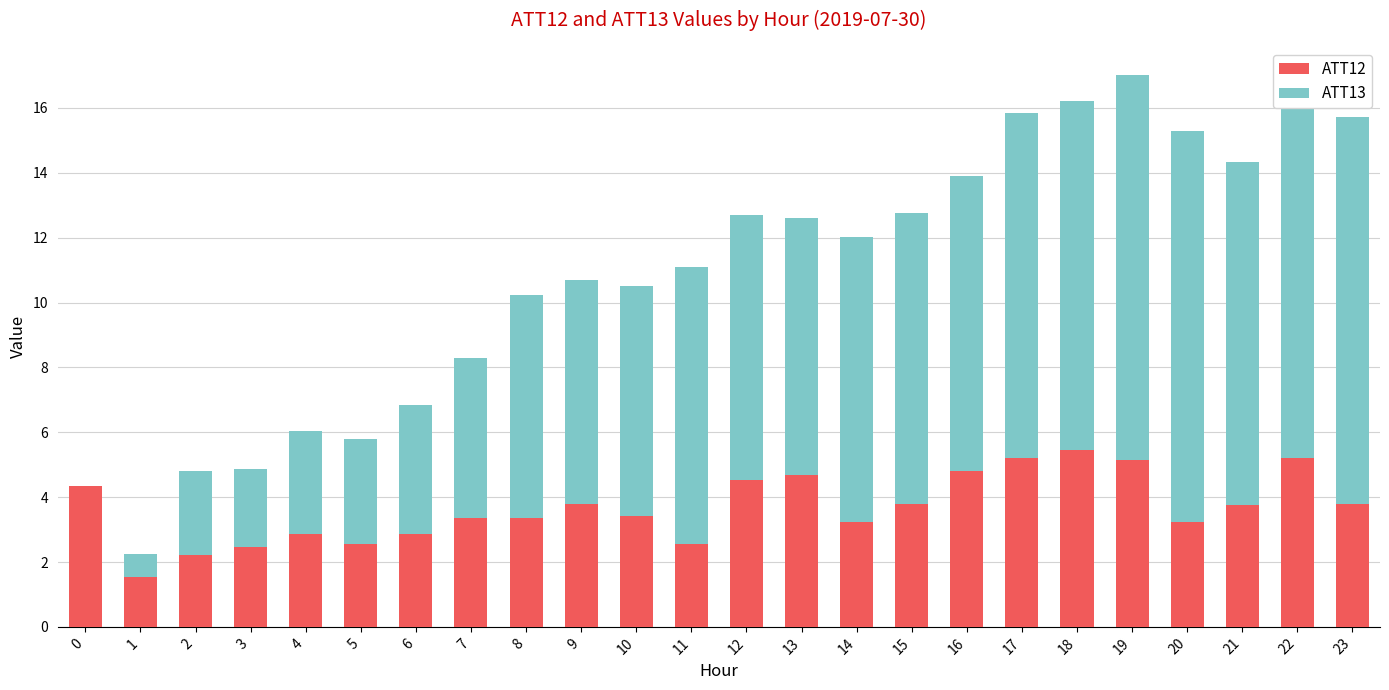

What is the total value across all series at 10?

10.5